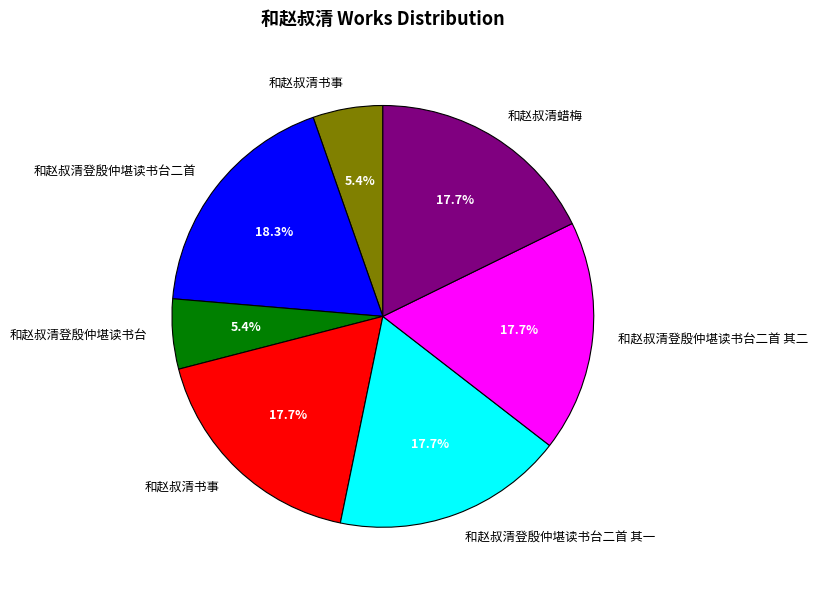

Is there any slice that represents more than half of the pie?

No